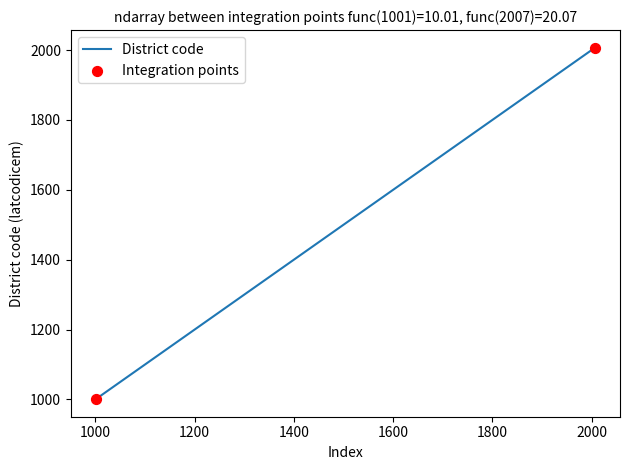

What is the difference between the maximum and minimum values?

1006